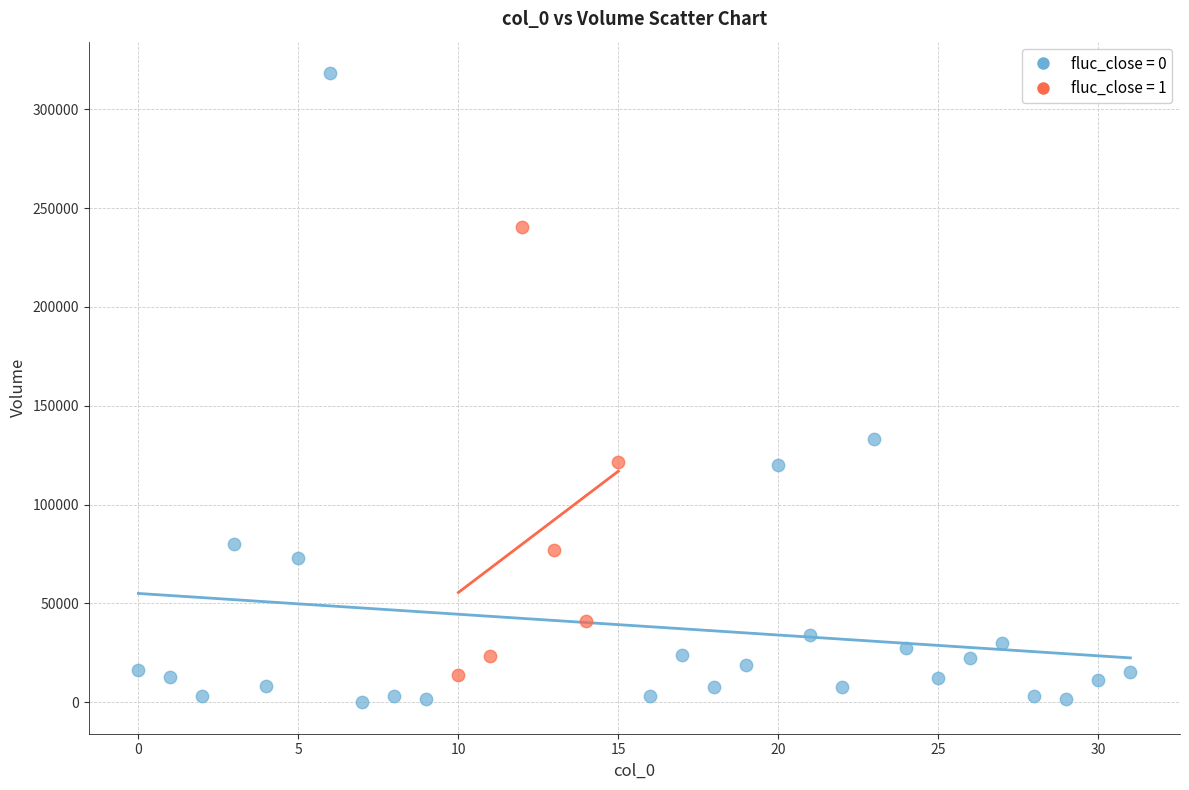

Which series contains the highest Y value?

fluc_close = 0